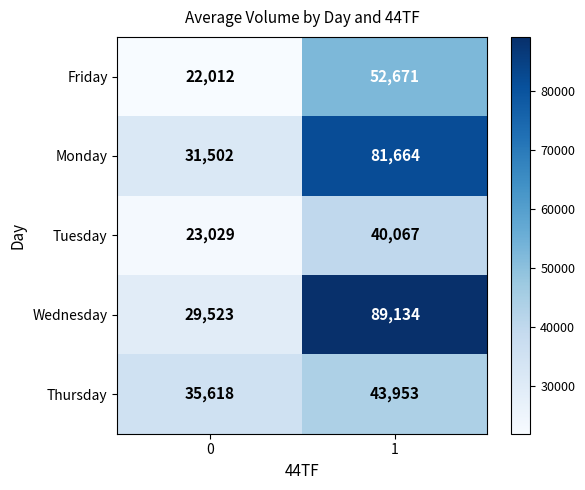

Reading left to right, transcribe all the data shown in this chart.

Friday: 22012	52671
Monday: 31502	81664
Tuesday: 23029	40067
Wednesday: 29523	89134
Thursday: 35618	43953